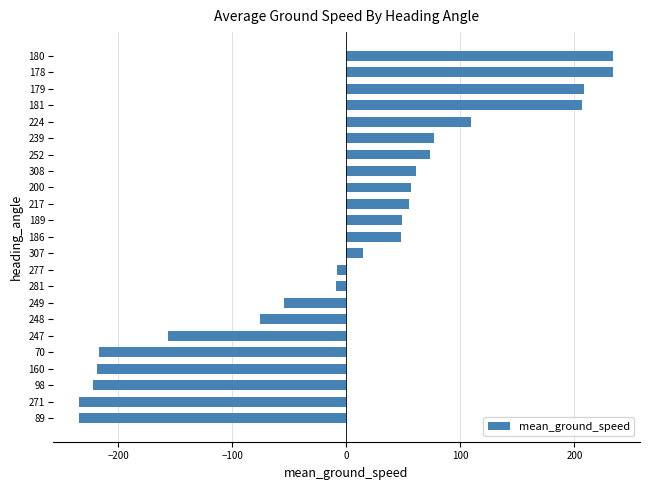

What is the greatest value displayed?

234.1